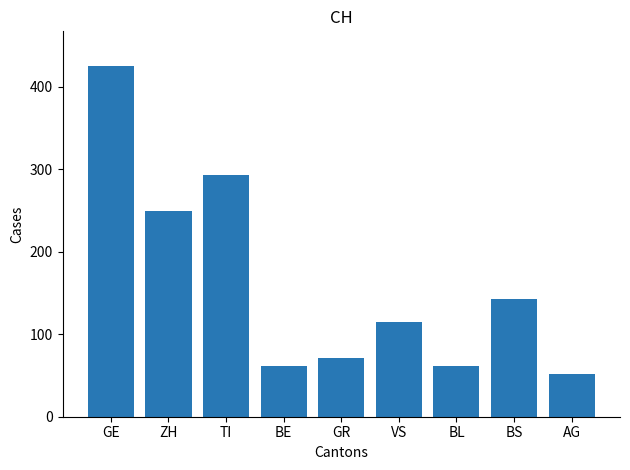

Is it true that the value at AG is 18?

False